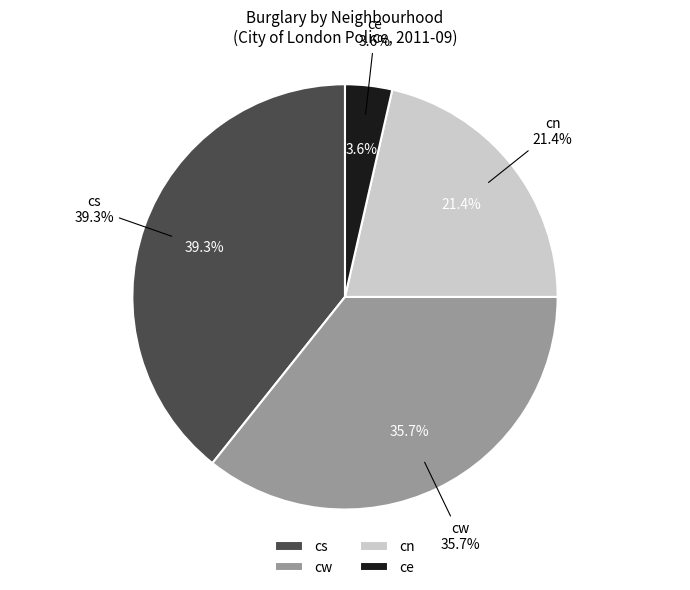

Is there any slice that represents more than half of the pie?

No